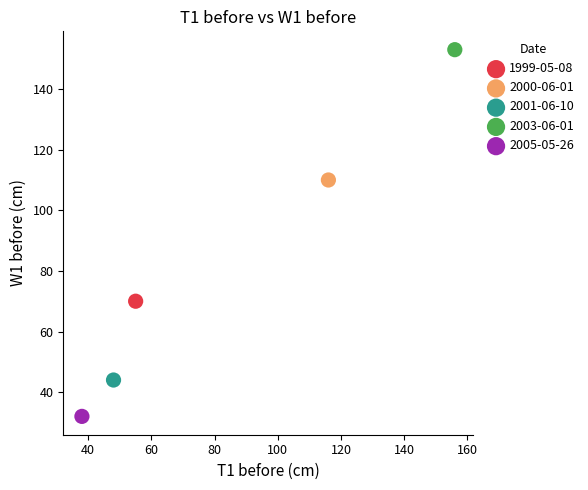

What are all the series names shown in the legend?

1999-05-08, 2000-06-01, 2001-06-10, 2003-06-01, 2005-05-26